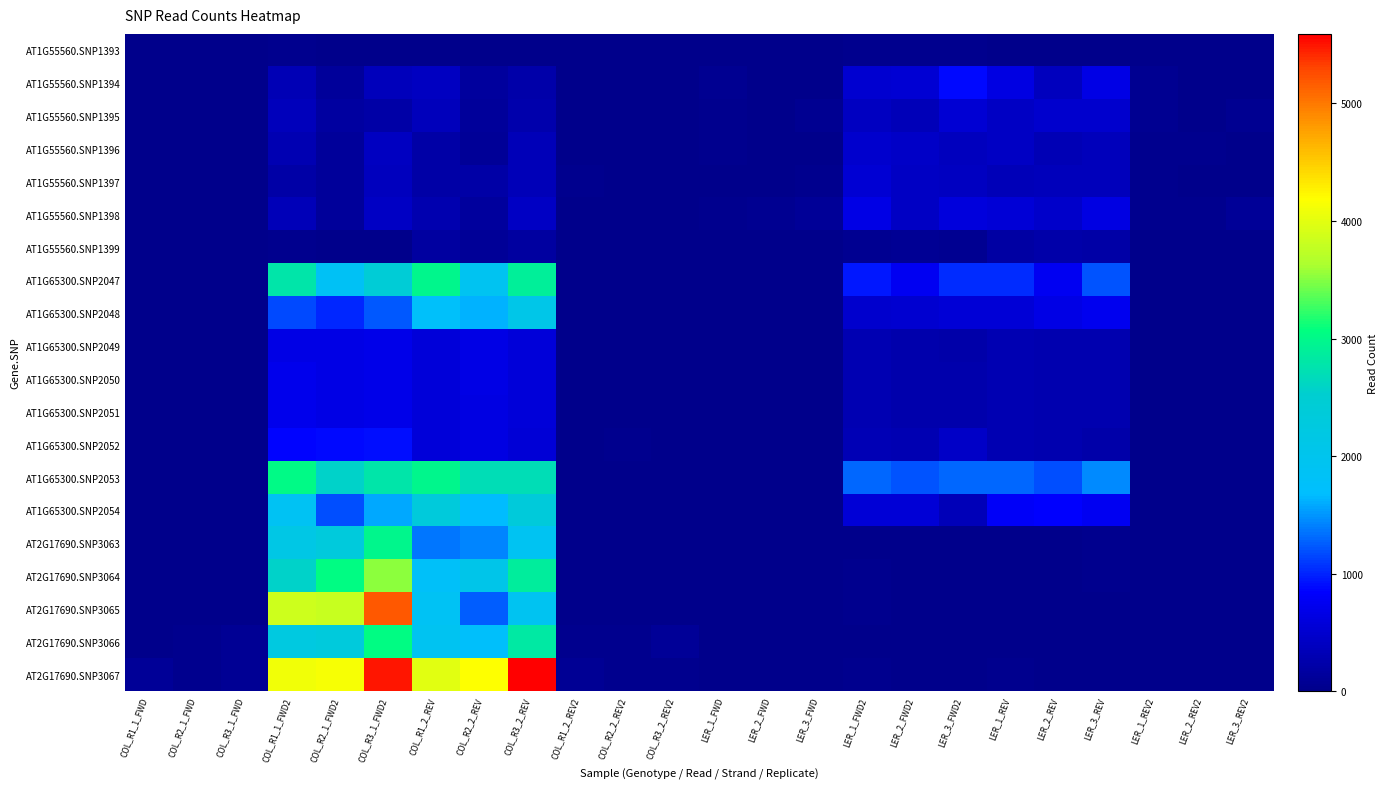

Which series has the largest range (max minus min)?

AT2G17690.SNP3067